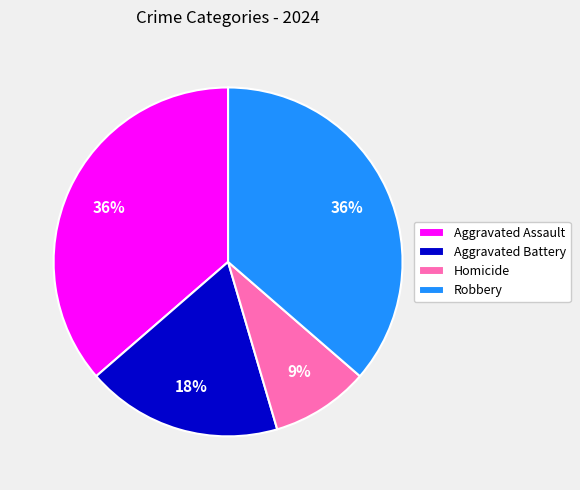

What percentage is the Robbery slice, to the nearest percent?

36%